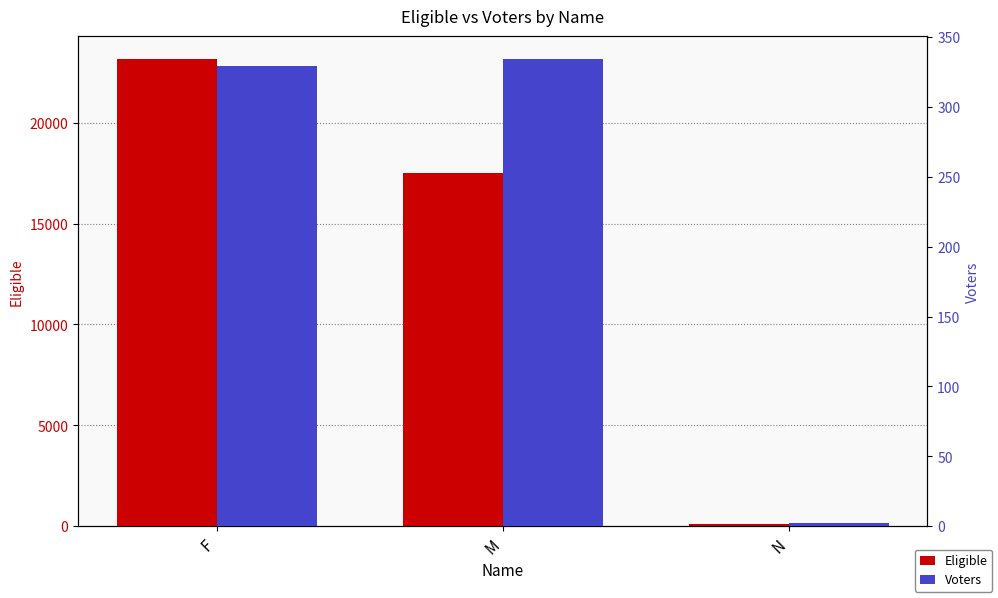

Count the number of categories in the chart.

3